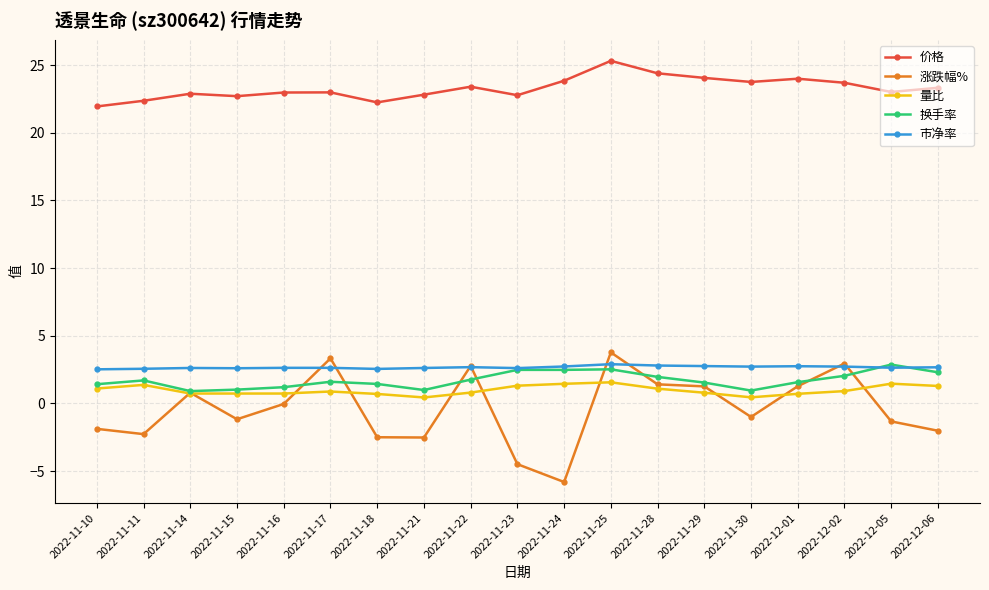

What is the value of the 换手率 point at the 5th from the left?

1.2